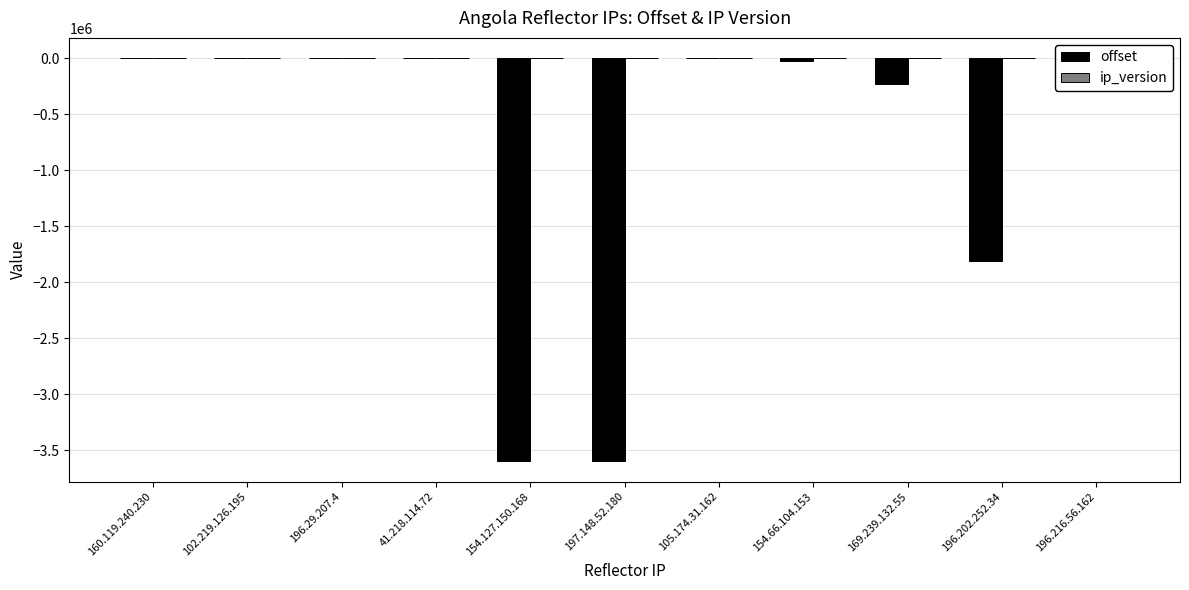

What is the label of the 6th bar from the right?

197.148.52.180